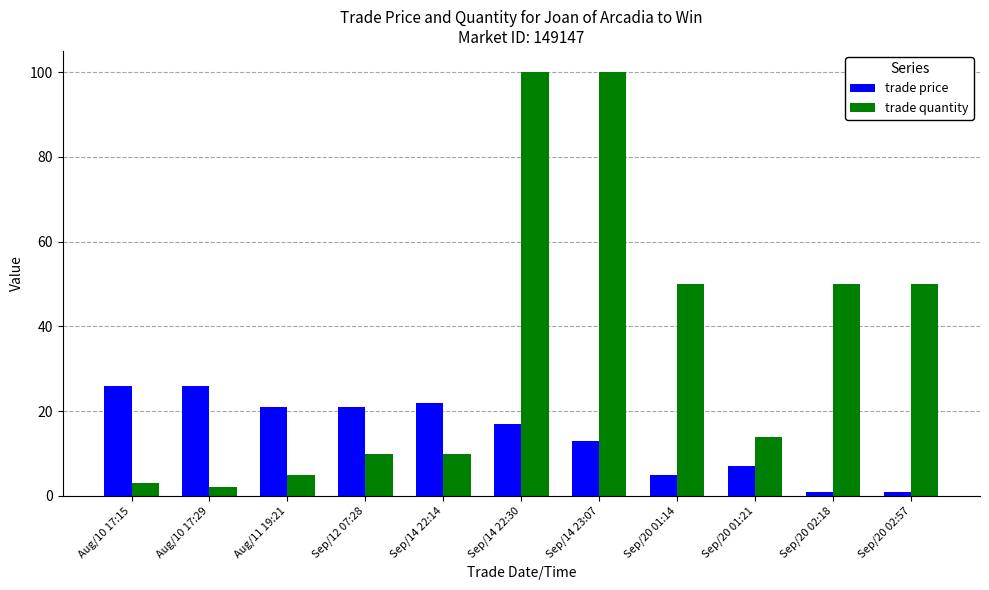

What is the minimum value for trade quantity?

2